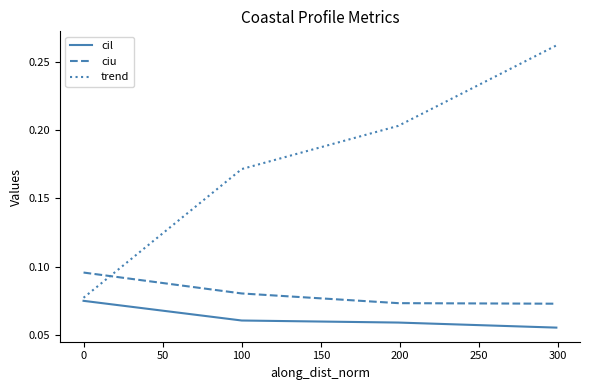

Rank the series by their maximum value, from highest to lowest.

trend, ciu, cil